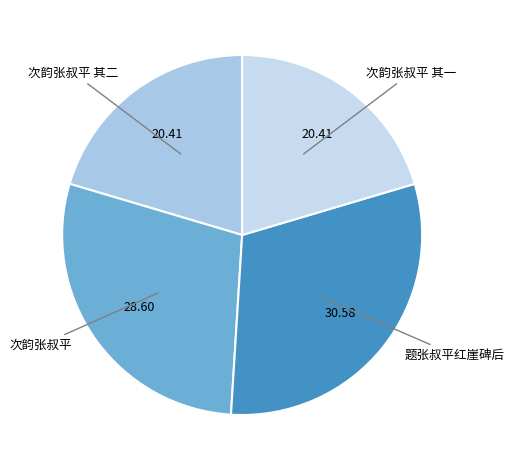

Is the sum of 次韵张叔平 其一 and 题张叔平红崖碑后 greater than half?

Yes